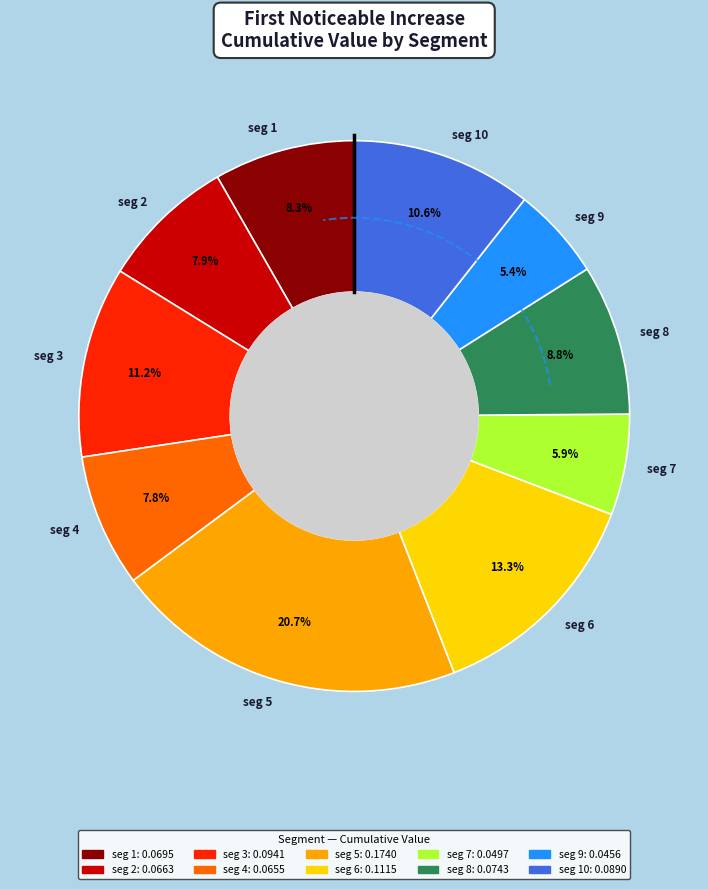

How many slices are in this pie chart?

10